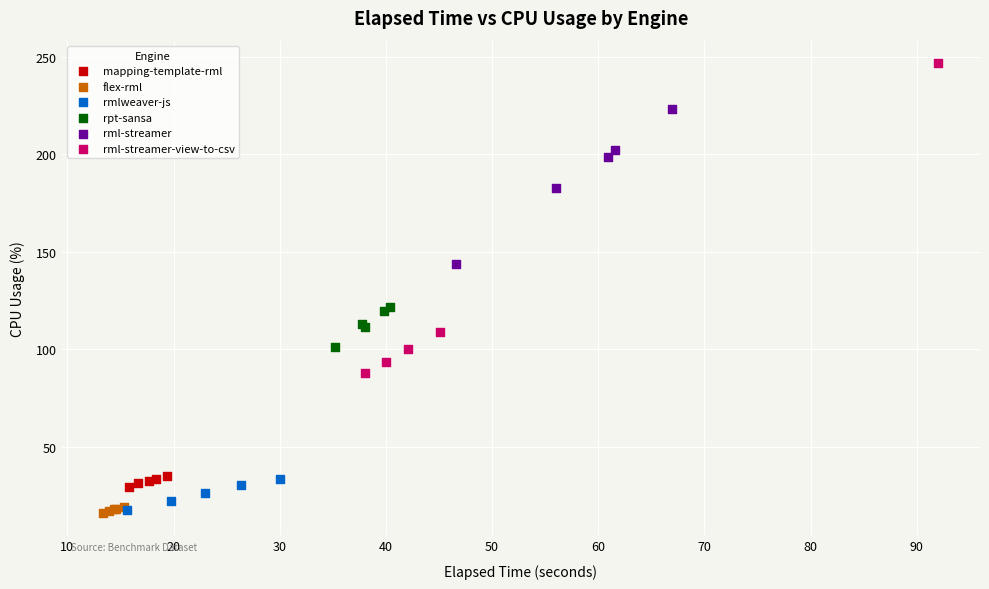

Which series has the largest Y range (max minus min)?

rml-streamer-view-to-csv